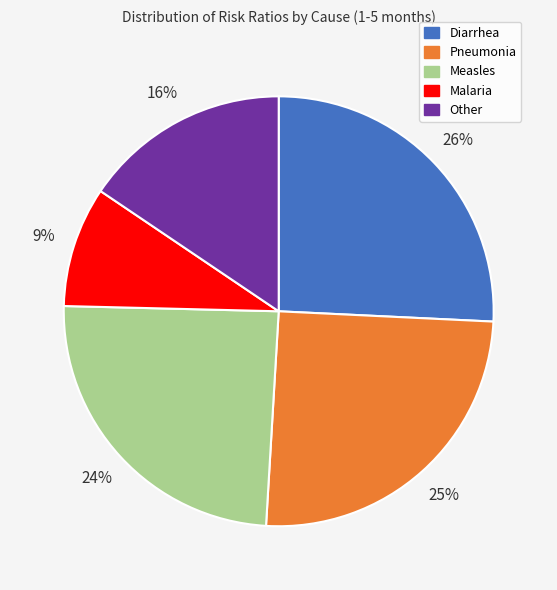

Which slice is the largest?

Diarrhea